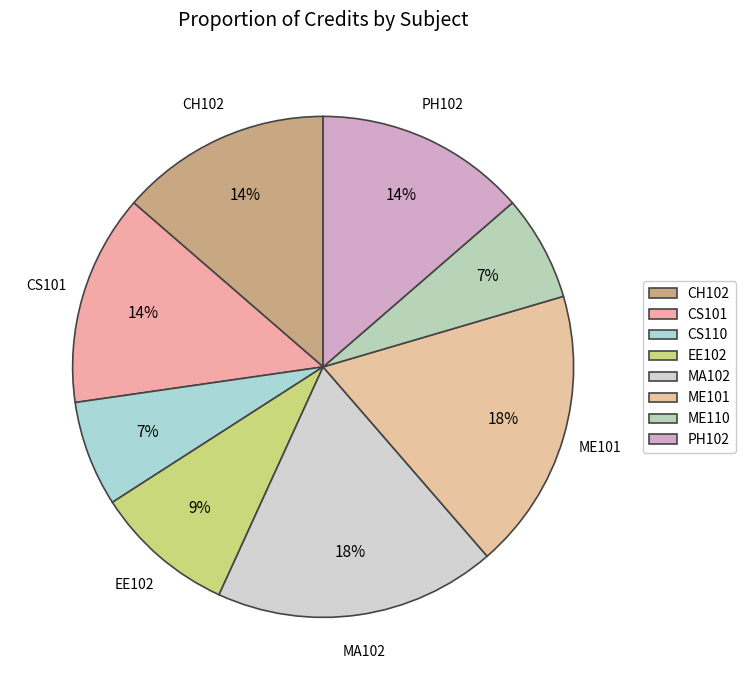

To the nearest percent, what portion does CS110 represent?

7%